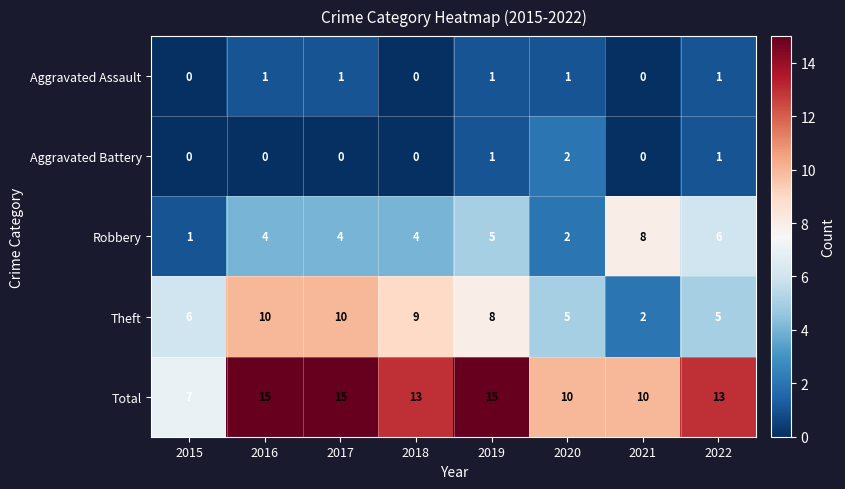

Is it true that Robbery equals 8 at 2021?

True